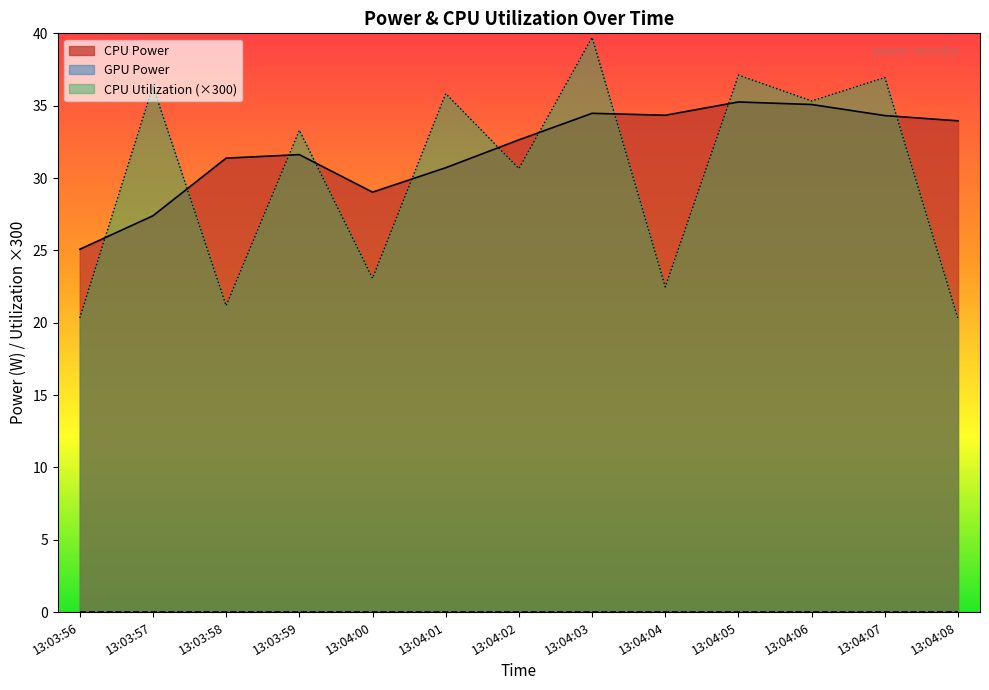

The value of CPU Utilization (×300) at 13:04:07 is 36.9. True or false?

True